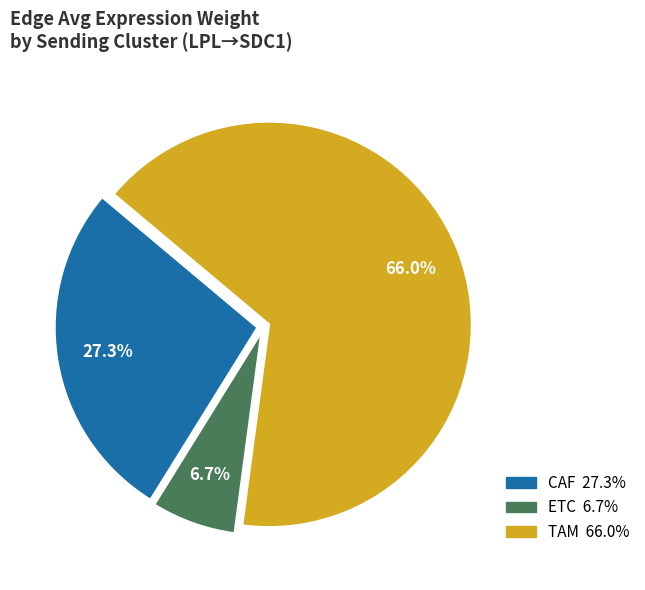

To the nearest percent, what is the difference between the largest and smallest slice percentages?

59%